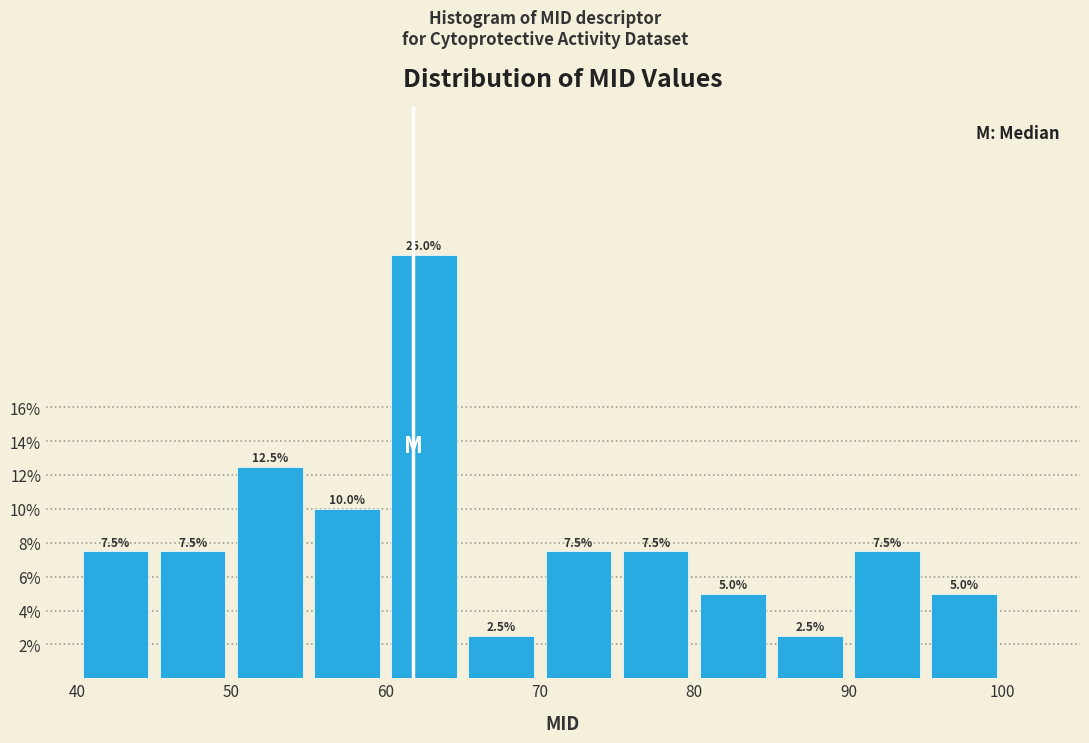

How tall is the bar that spans 45 to 50 on the x-axis?

7.5